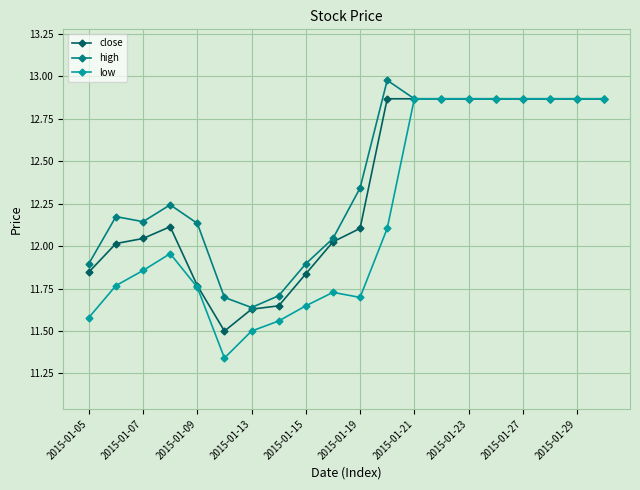

List the series in order of their overall mean, lowest first.

low, close, high